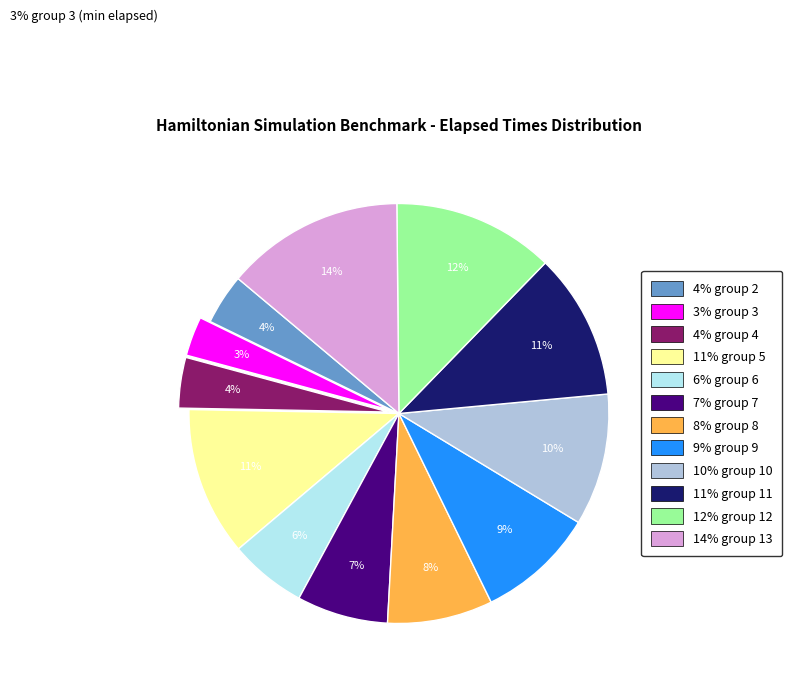

Between 3 and 2, which is larger?

2